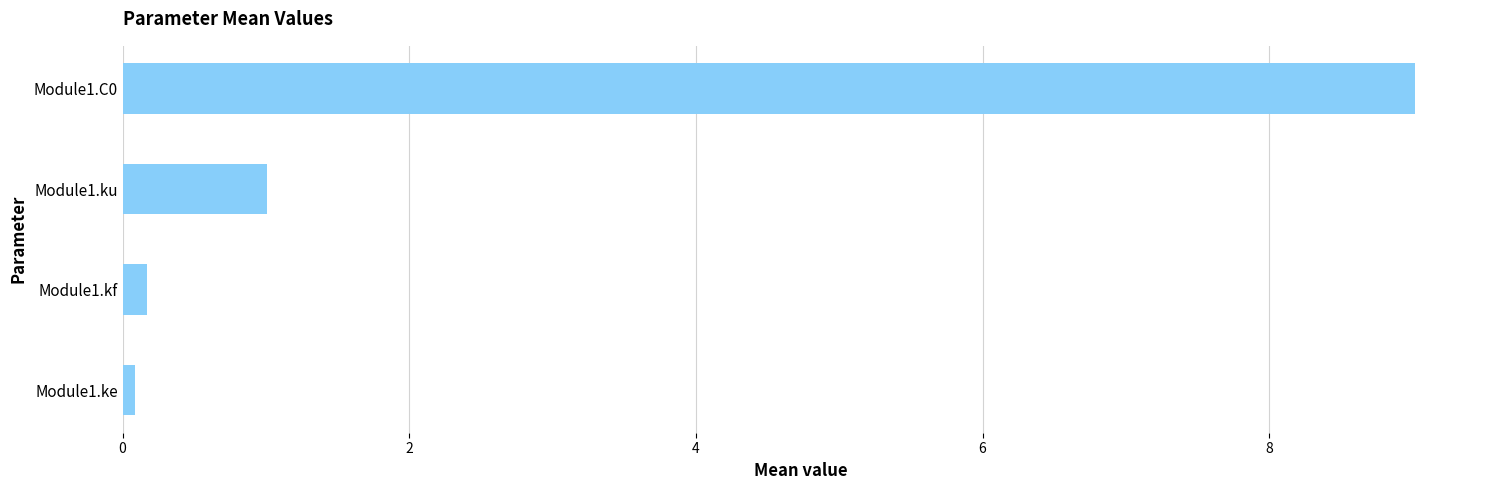

Does the chart contain stacked bars?

No